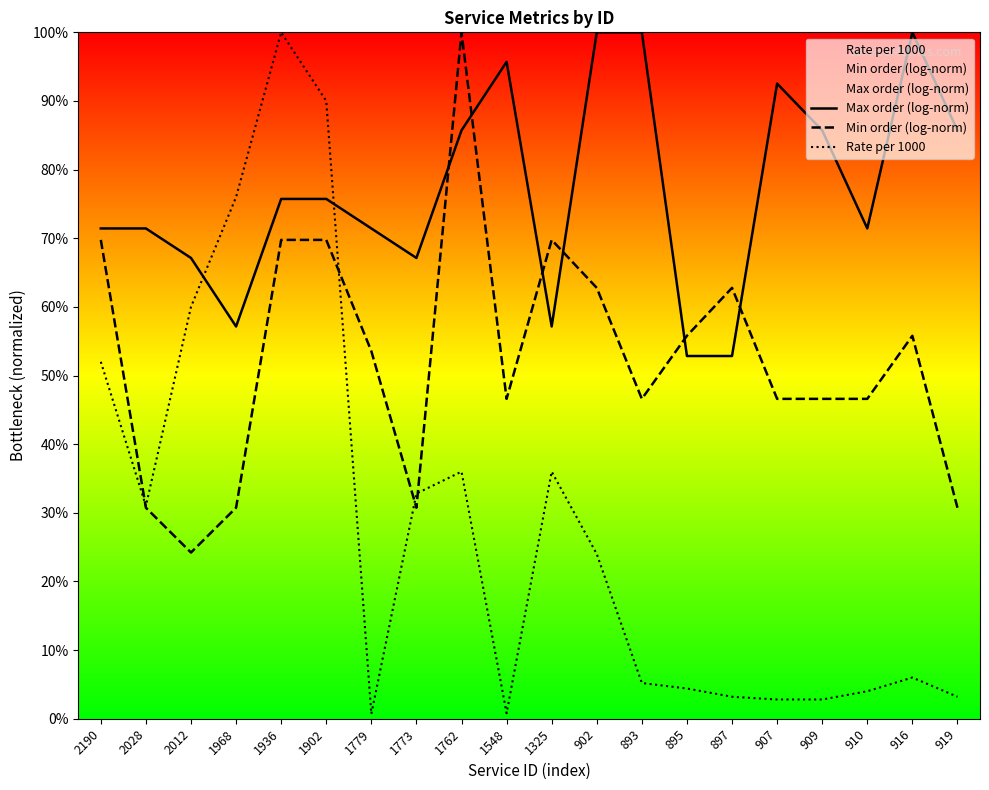

What is the highest value of the Max order (log-norm) series?

100.0